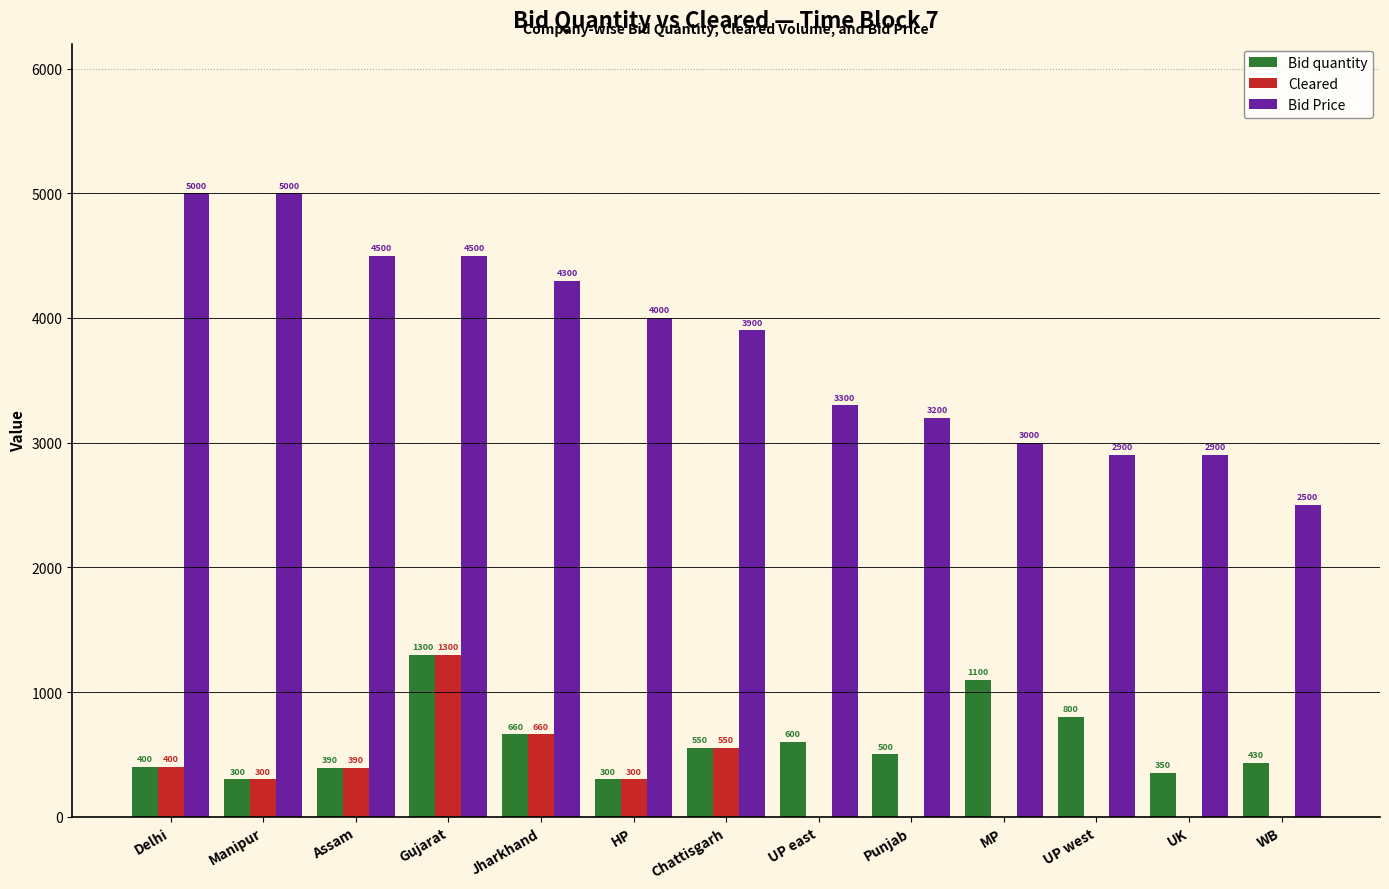

Are the bars grouped side by side (vs. stacked)?

Yes